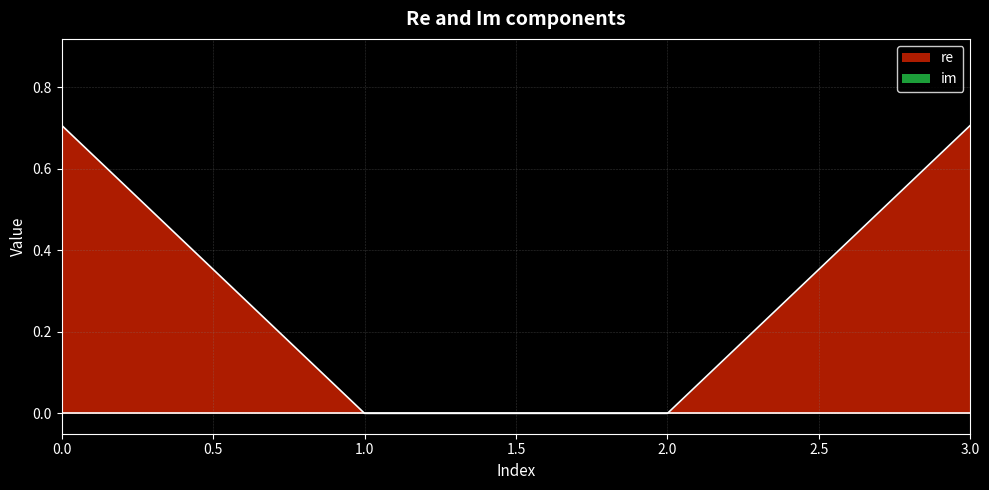

List the labels in order of value, largest first.

0, 3, 1, 2